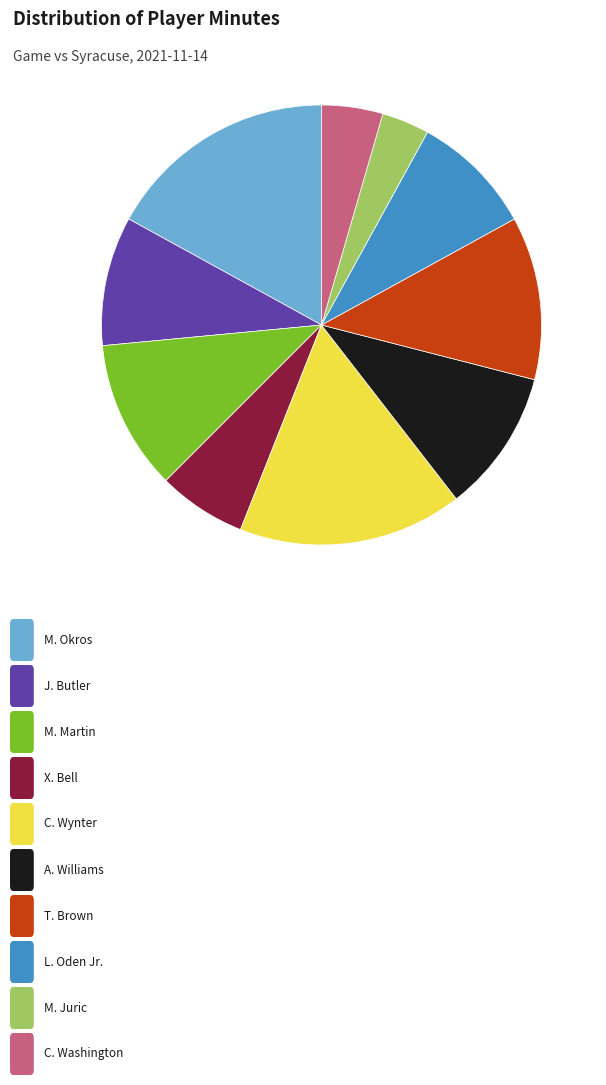

Count the number of slices in the pie.

10